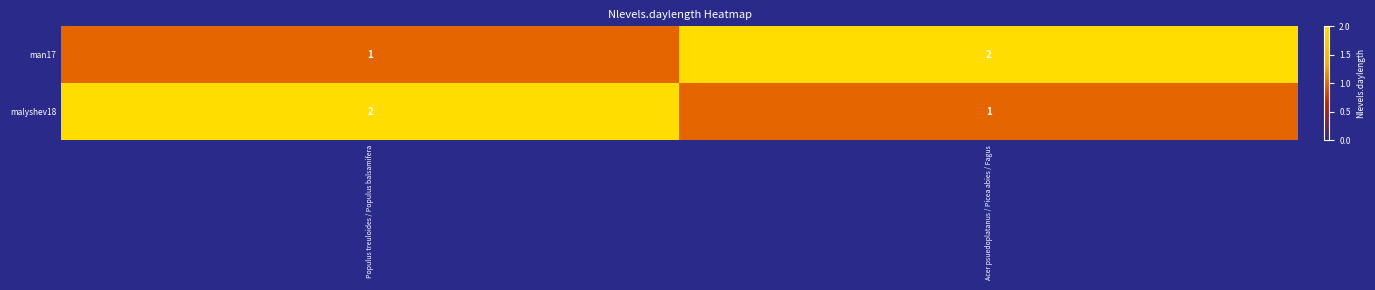

Reading right to left, list all the values displayed in this chart.

man17: Acer psuedoplatanus / Picea abies / Fagus=2	Populus treuloides / Populus balsamifera=1
malyshev18: Acer psuedoplatanus / Picea abies / Fagus=1	Populus treuloides / Populus balsamifera=2